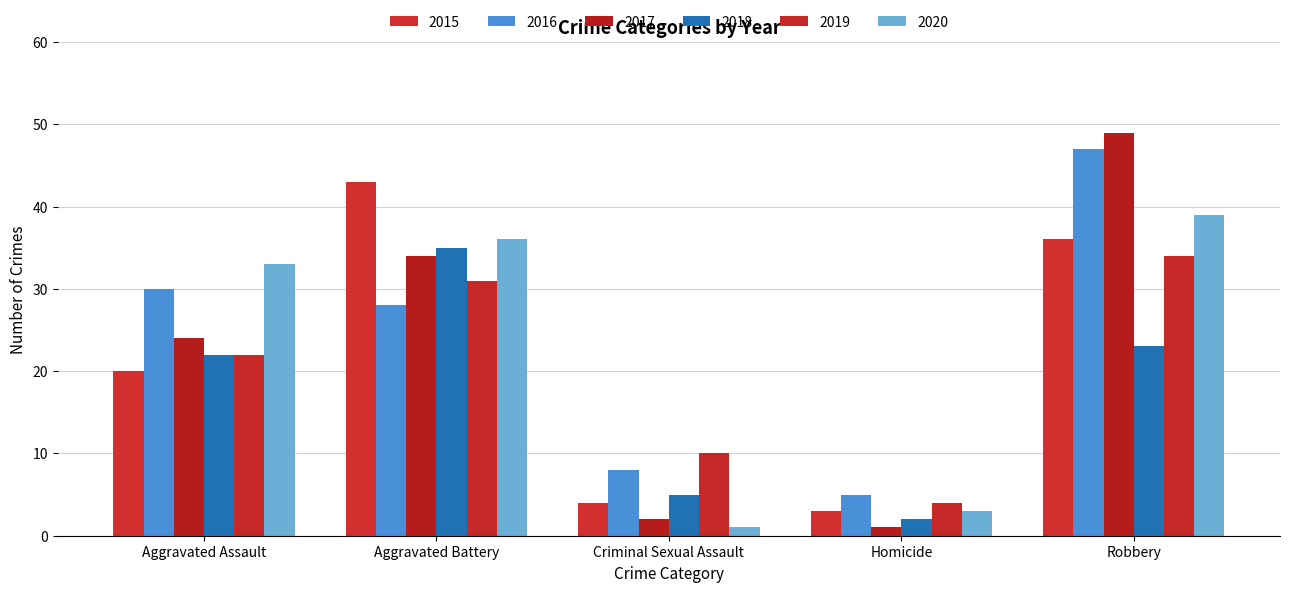

Which category has the highest value in the 2018 series?

Aggravated Battery